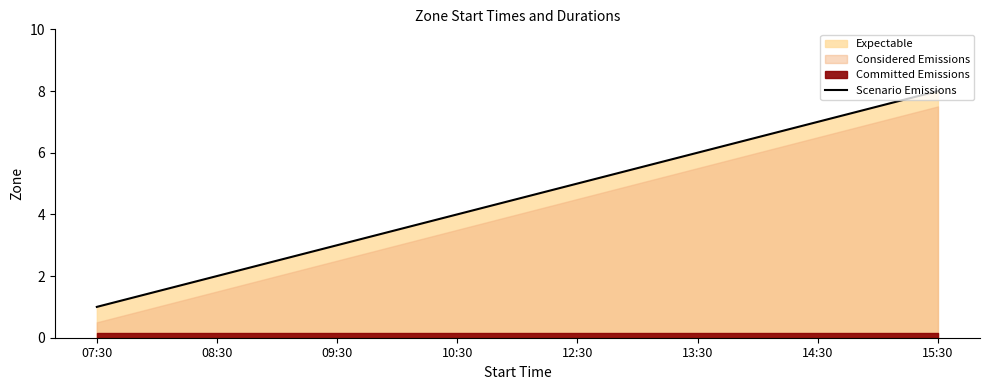

Is it true that the value at 12:30 is 5?

True